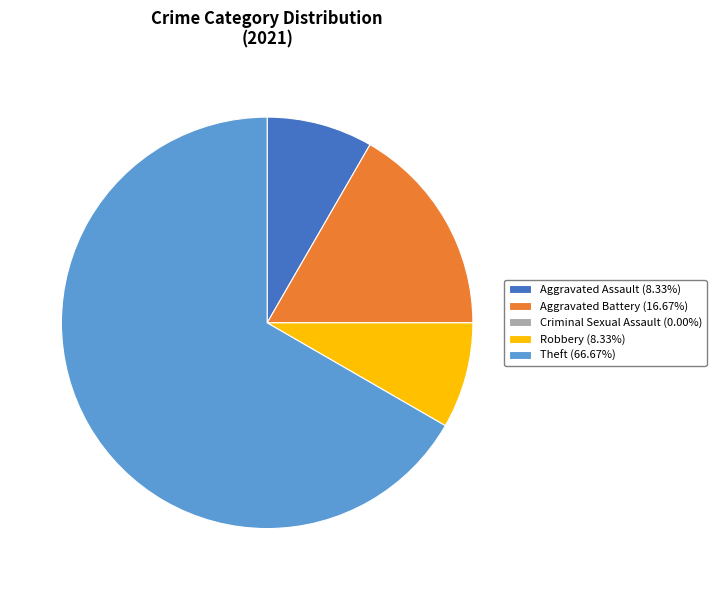

Combined, do Theft (66.67%) and Robbery (8.33%) account for over 50%?

Yes